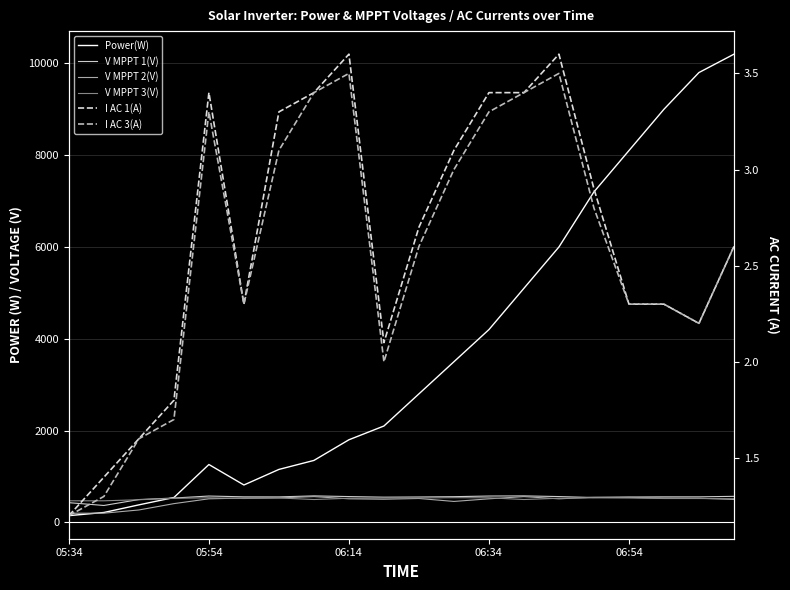

How many values in the V MPPT 2(V) series exceed 513?

13